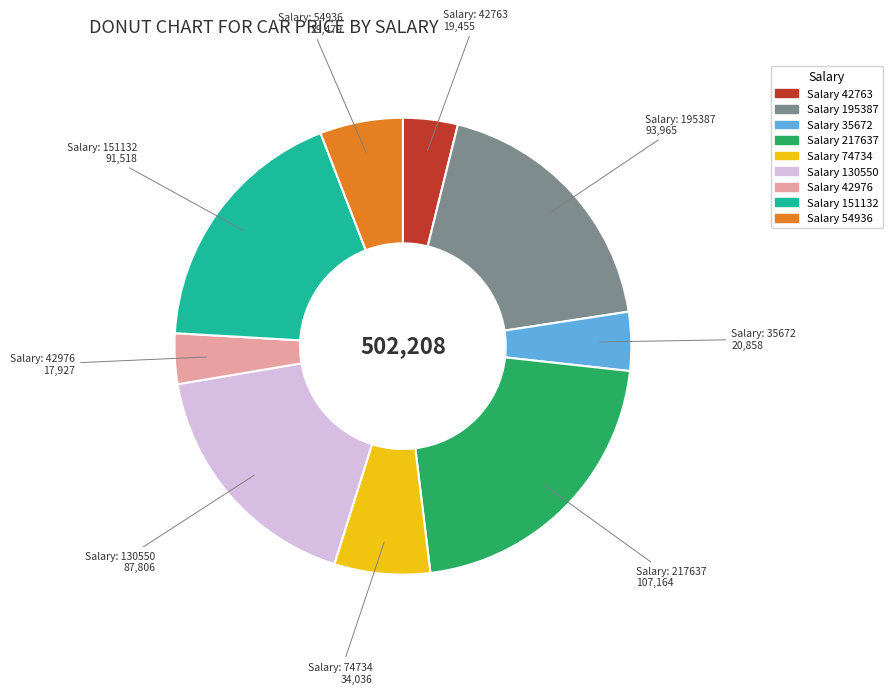

Does any single category account for the majority?

No